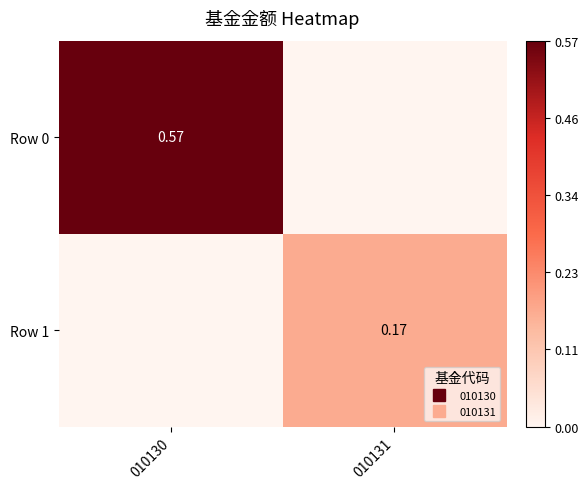

Which series has the largest total across all categories?

Row 0